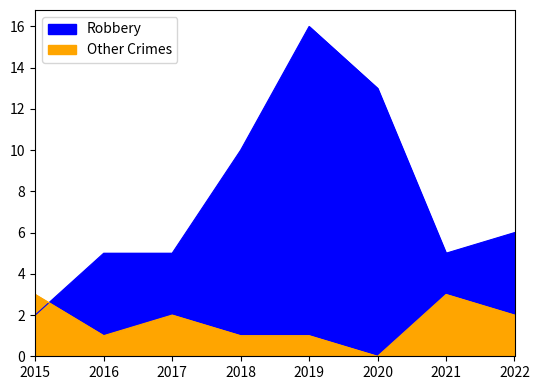

What are all the series names shown in the legend?

Robbery, Other Crimes